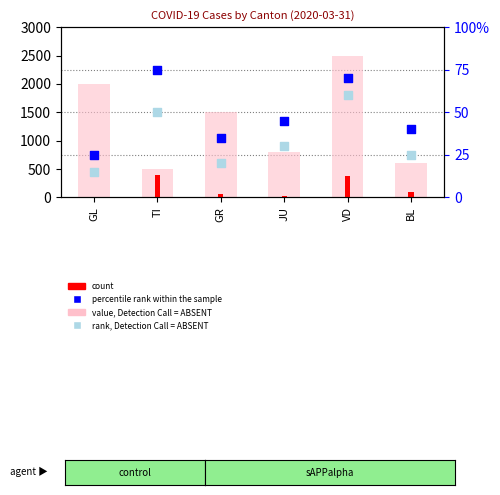

Which series has the largest total across all categories?

value, Detection Call = ABSENT